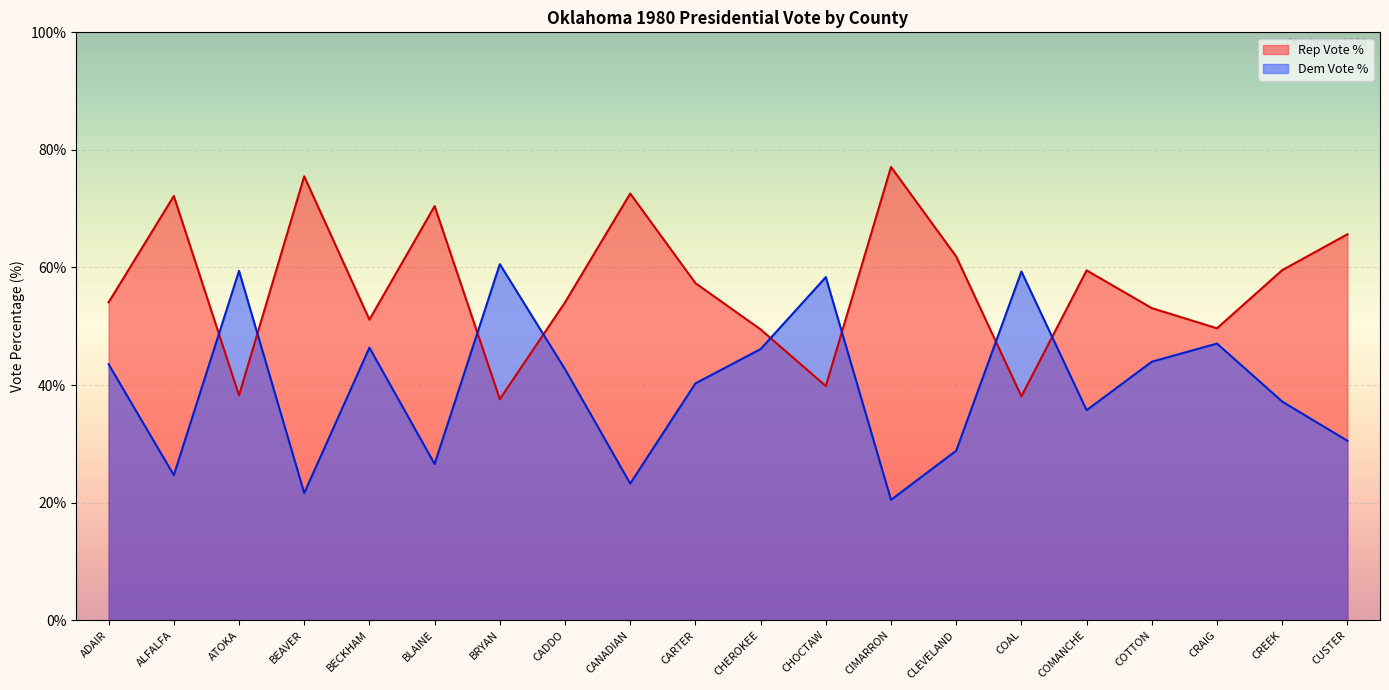

At which label is Rep Vote % closest to 57?

CARTER